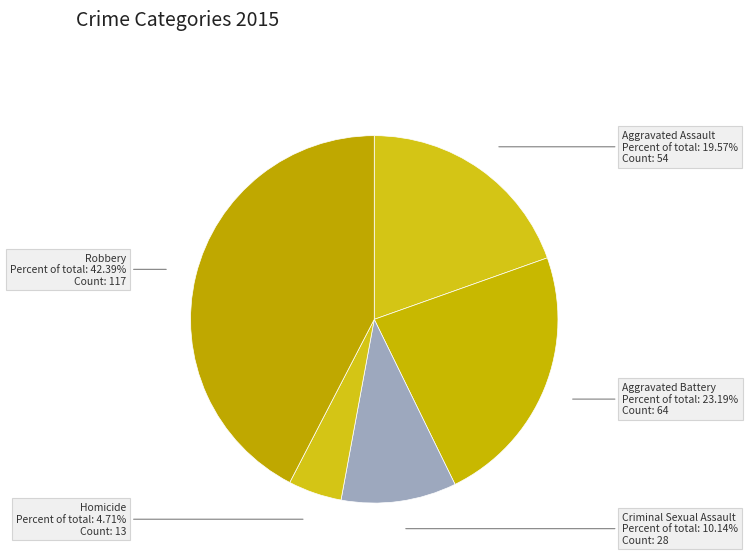

To the nearest percent, what portion does Robbery represent?

42%